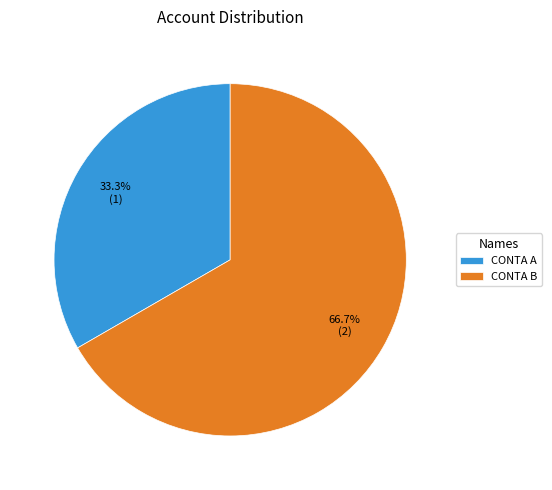

True or false: CONTA B accounts for 78% of the total.

False